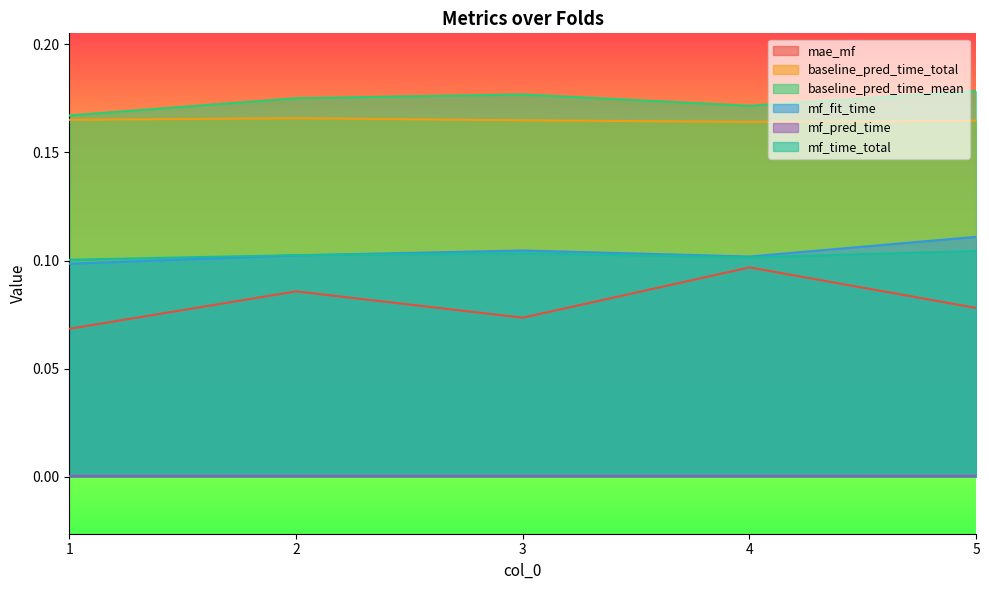

Reading left to right, list all the values displayed in this chart.

mae_mf: 1=0.1	2=0.1	3=0.1	4=0.1	5=0.1
baseline_pred_time_total: 1=0.2	2=0.2	3=0.2	4=0.2	5=0.2
baseline_pred_time_mean: 1=0.2	2=0.2	3=0.2	4=0.2	5=0.2
mf_fit_time: 1=0.1	2=0.1	3=0.1	4=0.1	5=0.1
mf_pred_time: 1=0.0	2=0.0	3=0.0	4=0.0	5=0.0
mf_time_total: 1=0.1	2=0.1	3=0.1	4=0.1	5=0.1